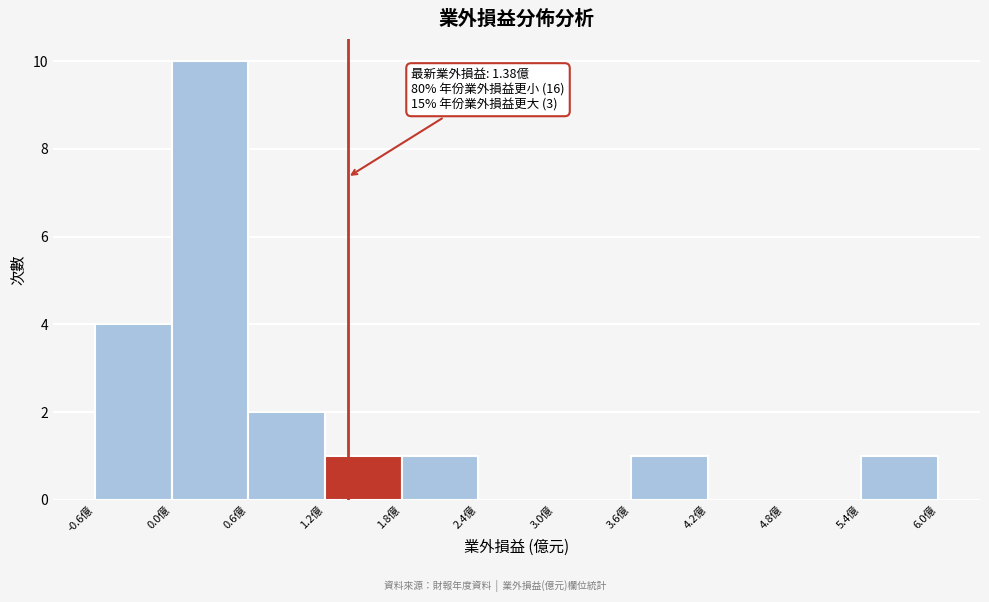

Over which range of the x-axis is the bar tallest?

0.0 to 0.6